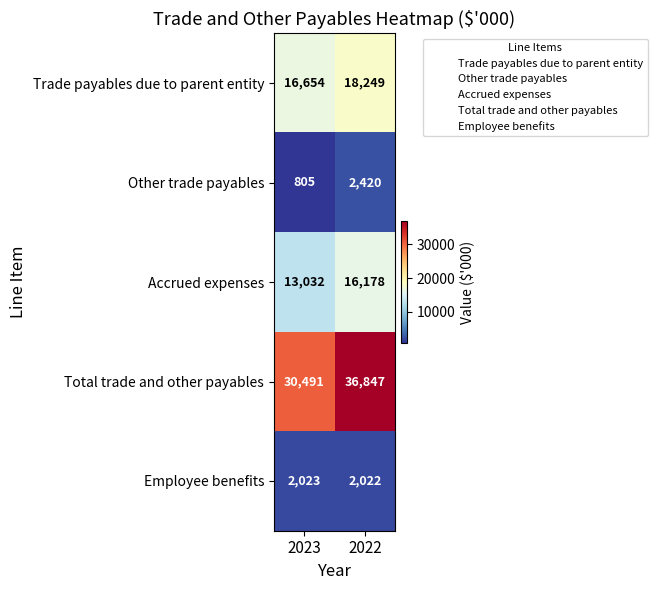

Which series has the largest range (max minus min)?

Total trade and other payables